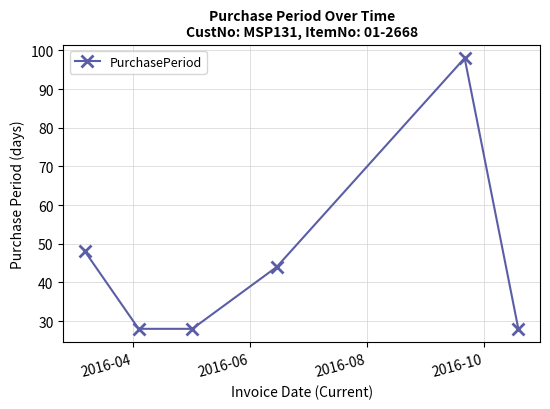

What is the smallest value displayed?

28